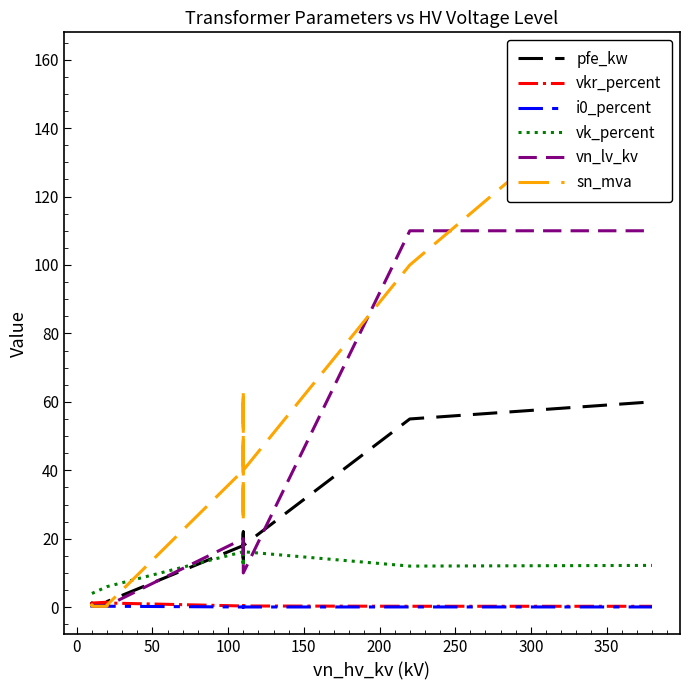

Which series has the widest spread of values?

sn_mva